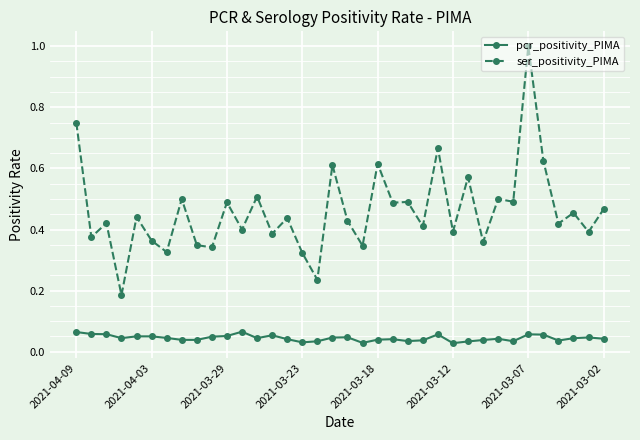

Which series has the widest spread of values?

ser_positivity_PIMA